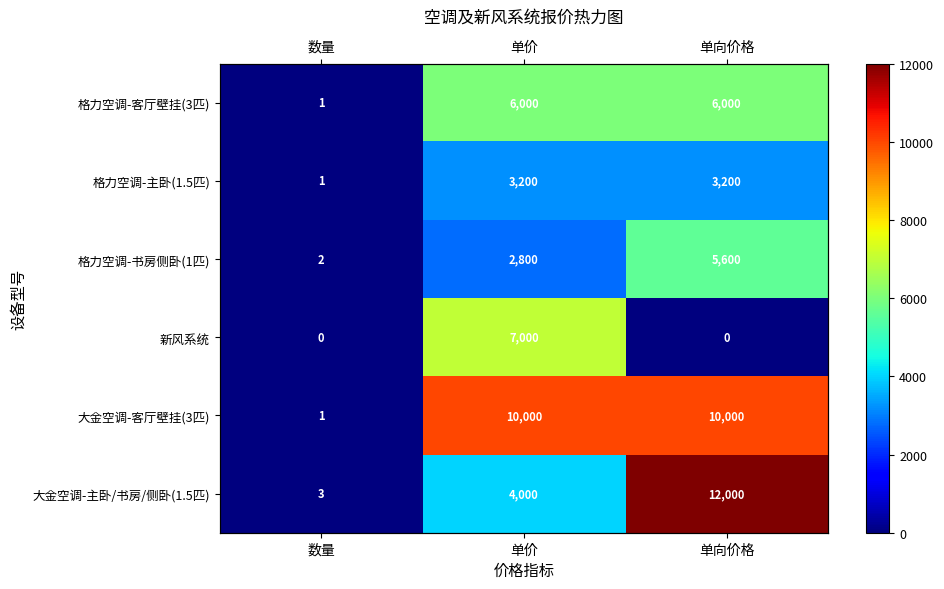

At which label does 格力空调-主卧(1.5匹) reach its minimum?

数量